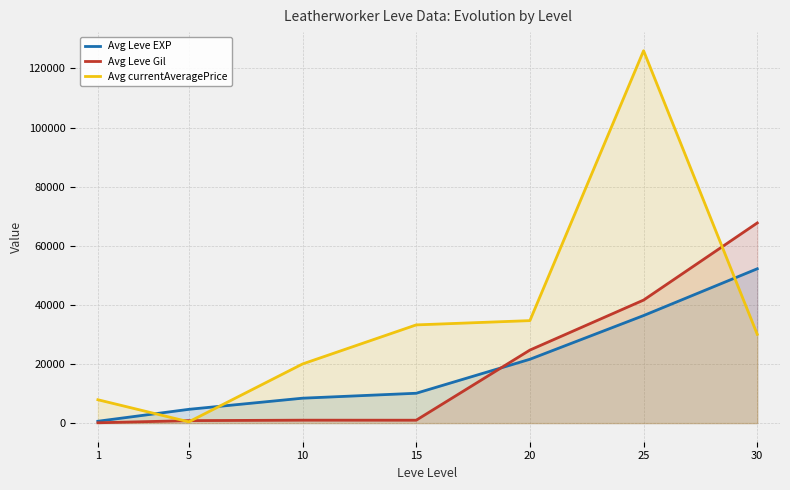

Which series has the largest total across all categories?

Avg currentAveragePrice